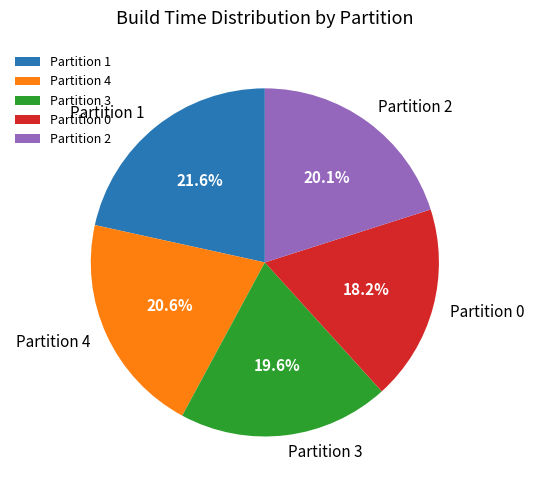

Do Partition 0 and Partition 1 together represent more than half of the pie?

No